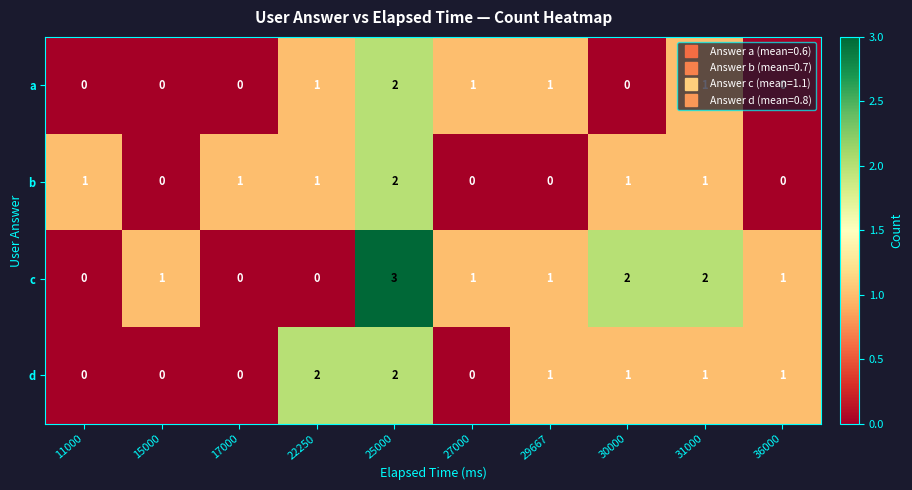

How many series are shown in this chart?

4